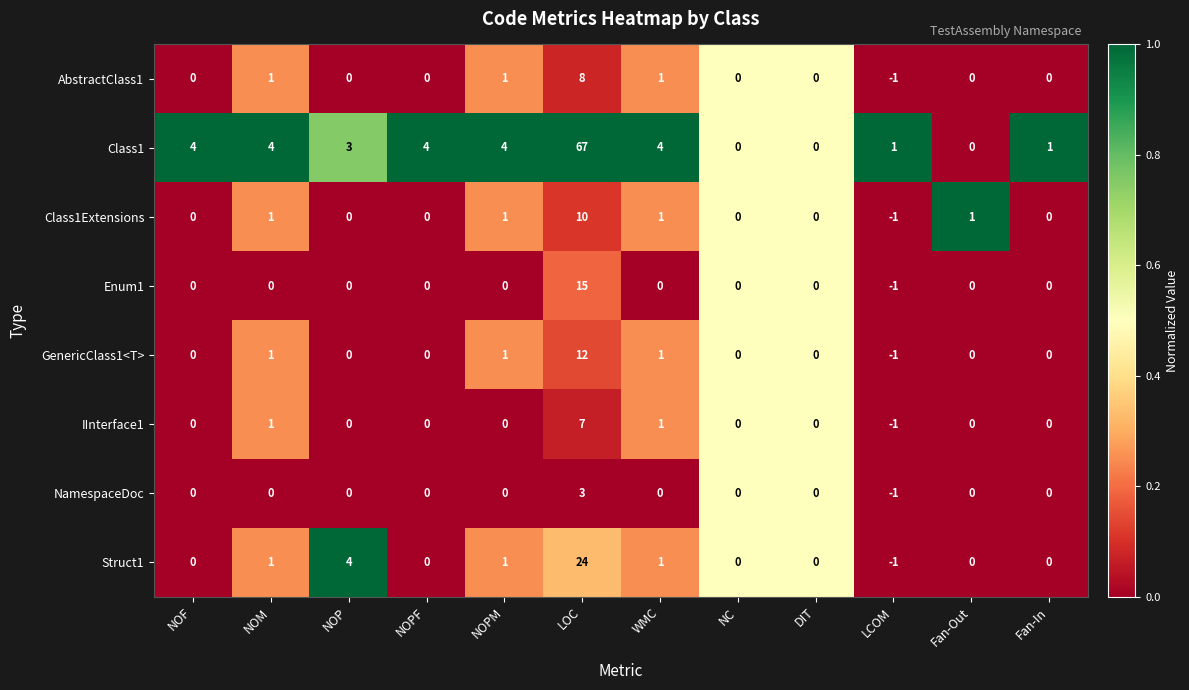

How many series are shown in this chart?

8